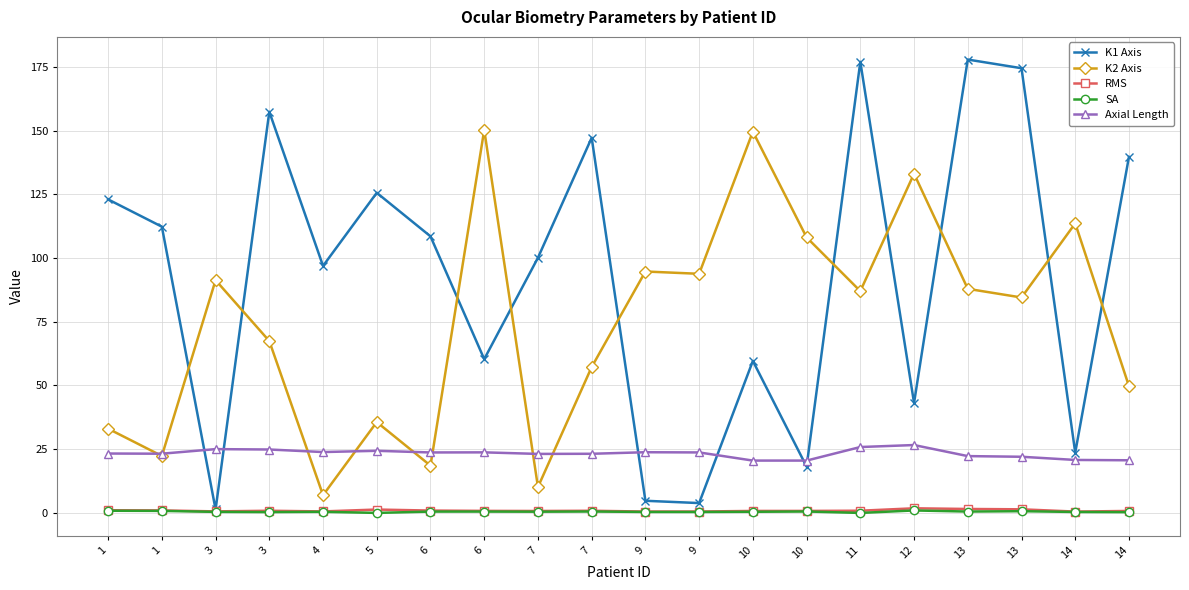

Which series has the widest spread of values?

K1 Axis